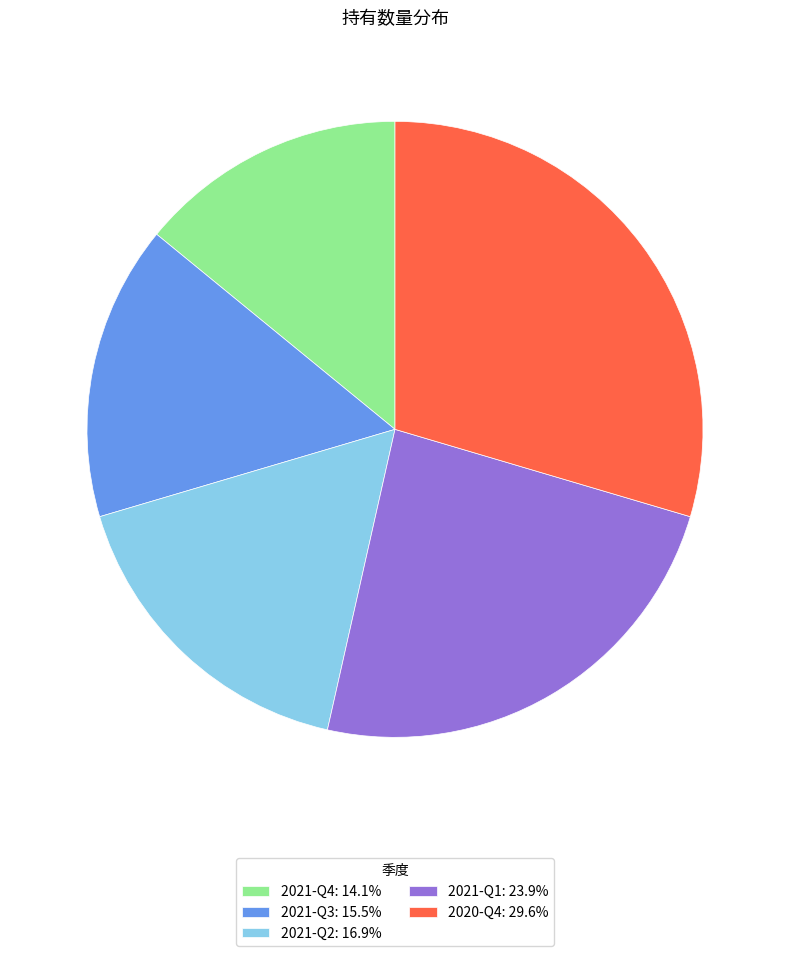

What is the ratio of the value at 2021-Q2 to the value at 2021-Q4?

1.2